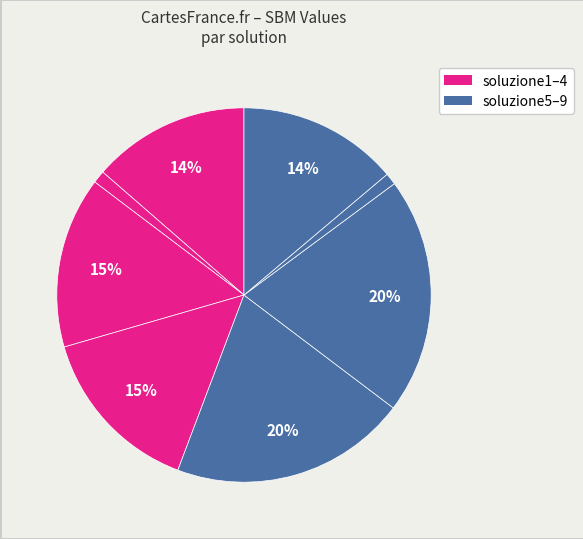

Is there a majority slice in this chart?

No